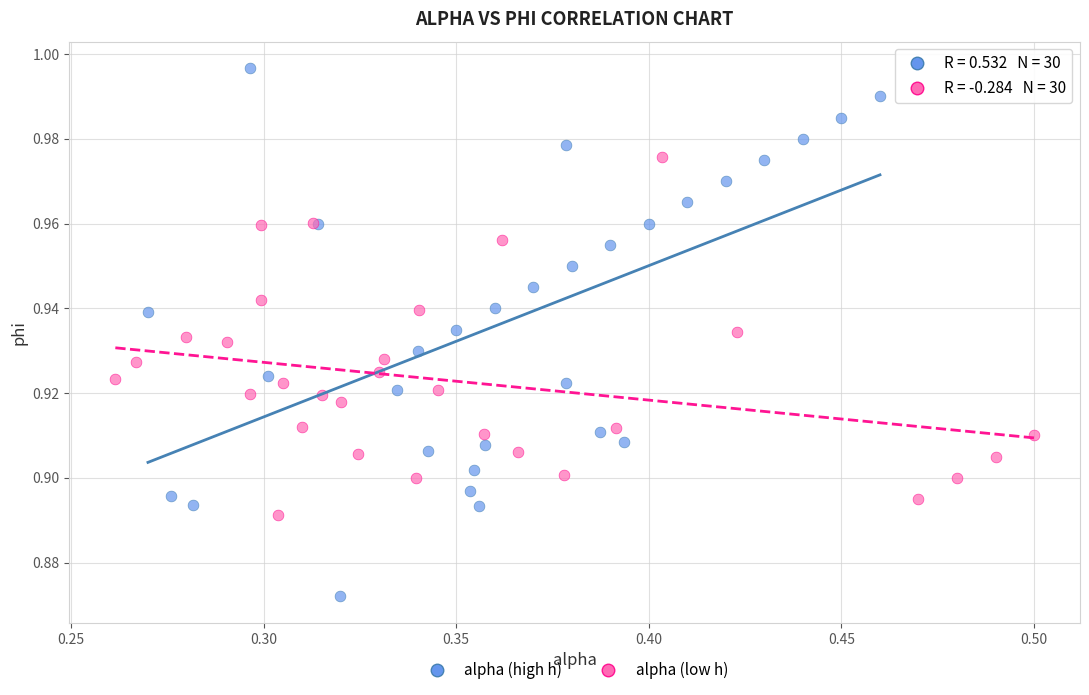

What are all the series names shown in the legend?

alpha (high h), alpha (low h)